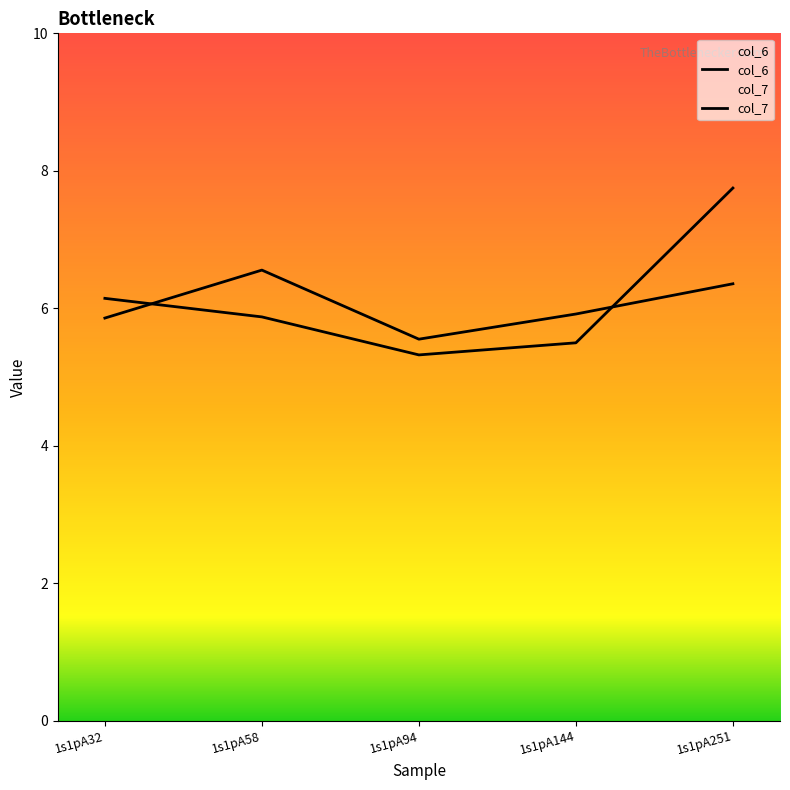

What are all the series names shown in the legend?

col_6, col_7